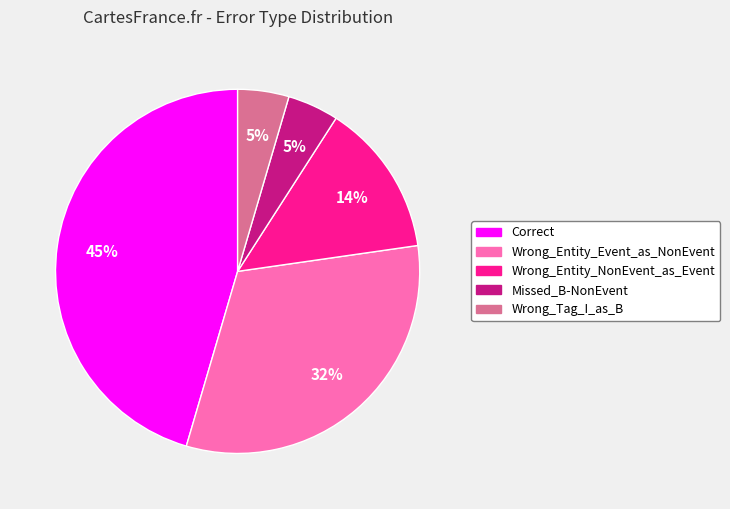

Do Wrong_Entity_NonEvent_as_Event and Correct together represent more than half of the pie?

Yes